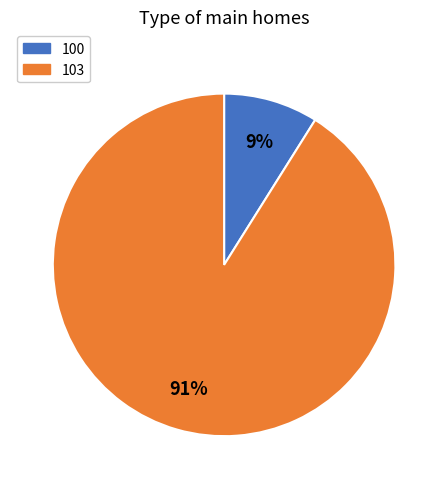

Approximately how many times larger is the value at 100 compared to 103?

0.1